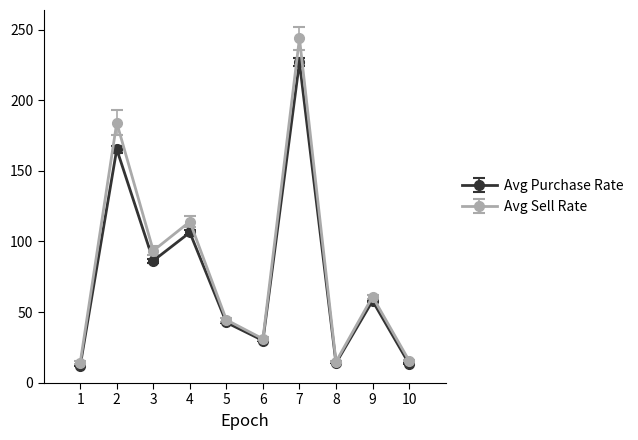

Which label corresponds to the largest value in the chart?

7